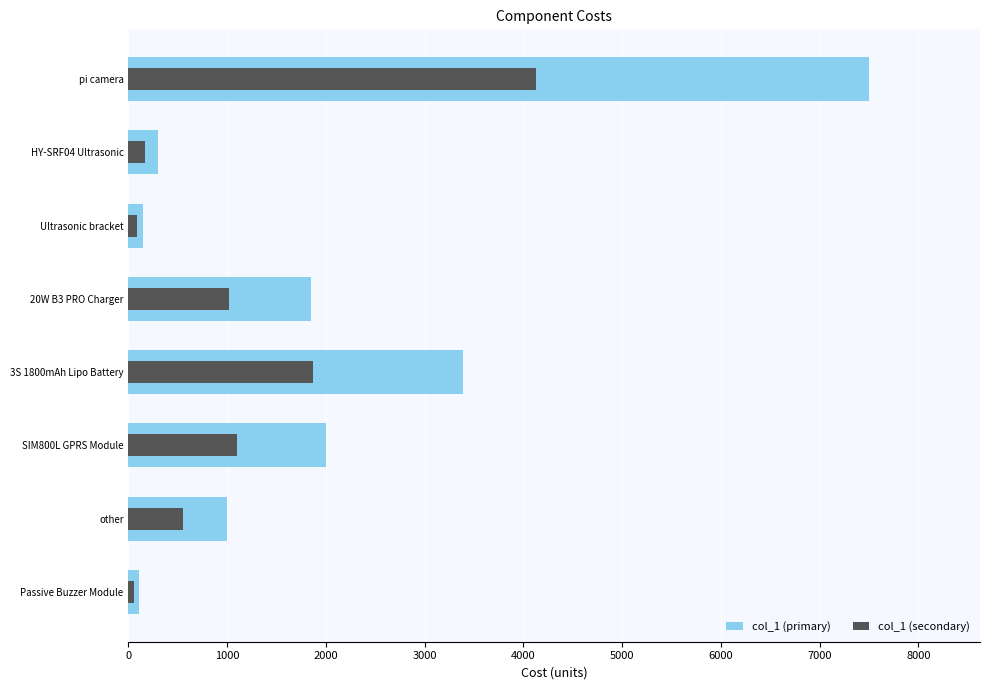

What is the sum of all col_1 (secondary) values?

8960.1